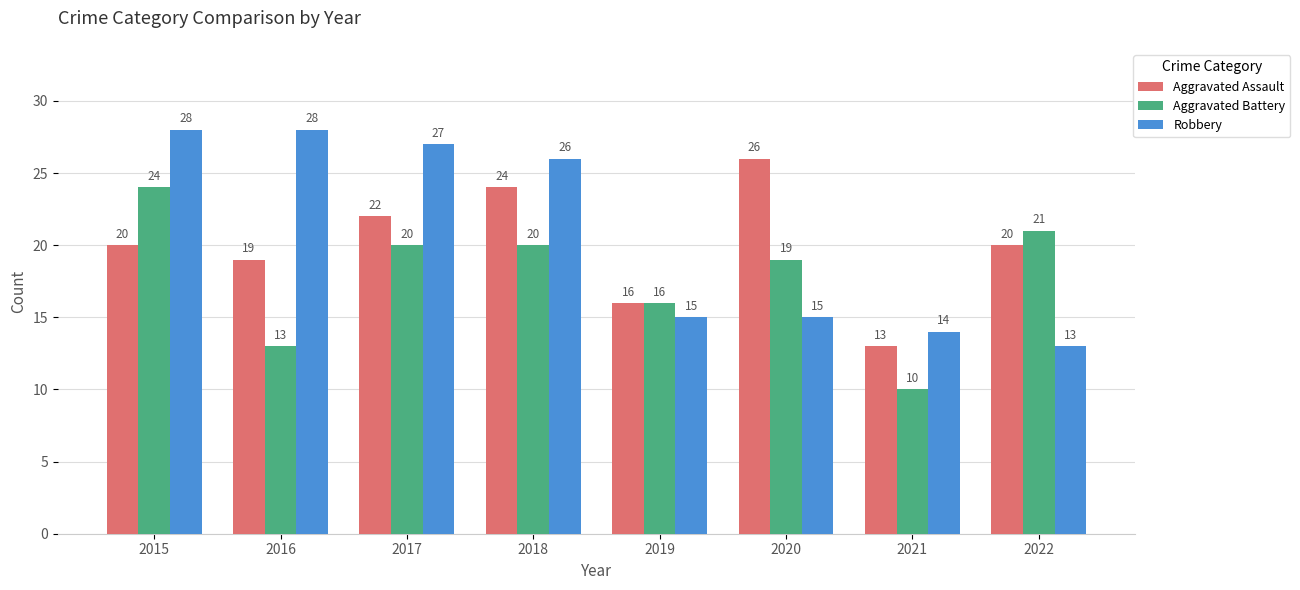

Which series changed the most between 2017 and 2019?

Robbery